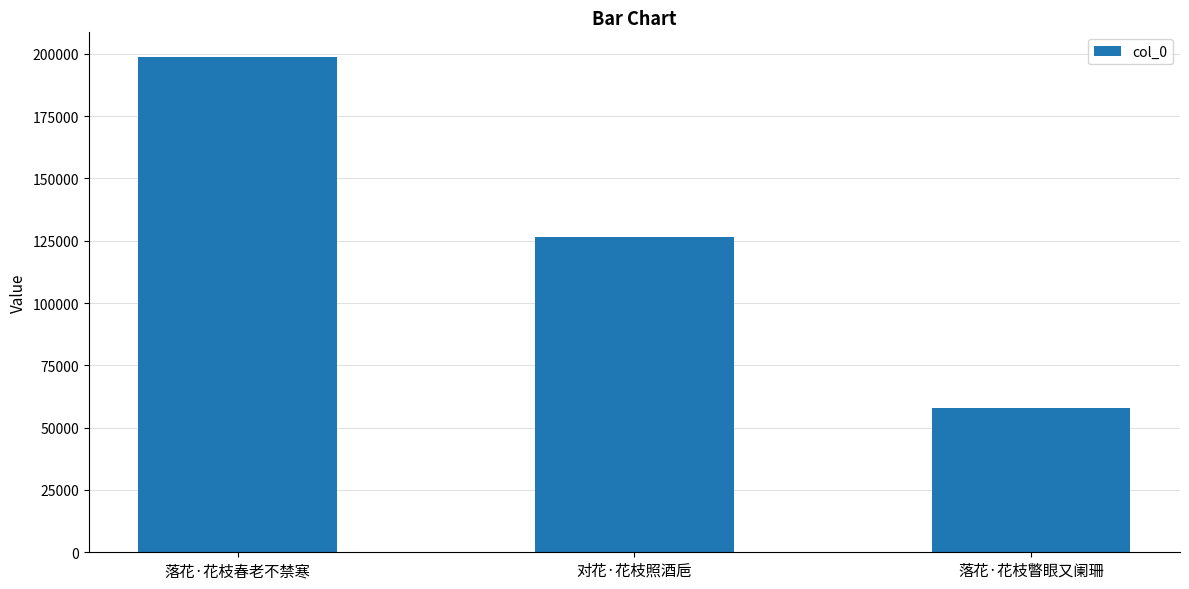

Where is the data nearest to the value 128235?

对花·花枝照酒巵